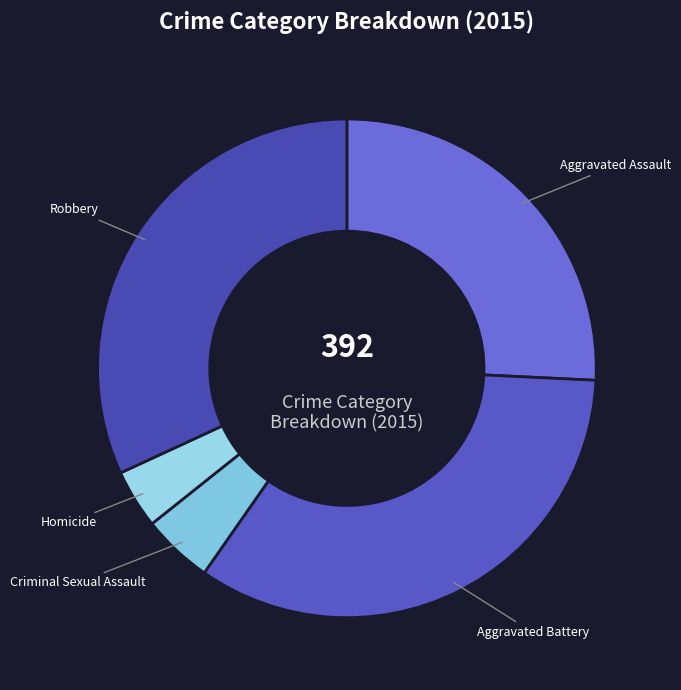

Count the number of slices in the pie.

5